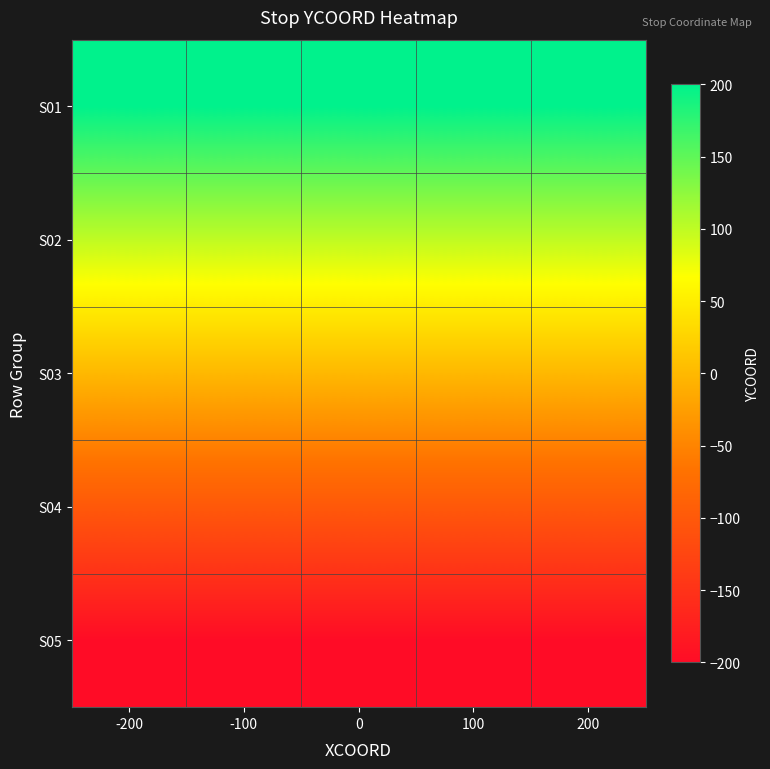

At which category does the chart reach its peak across all series?

-200